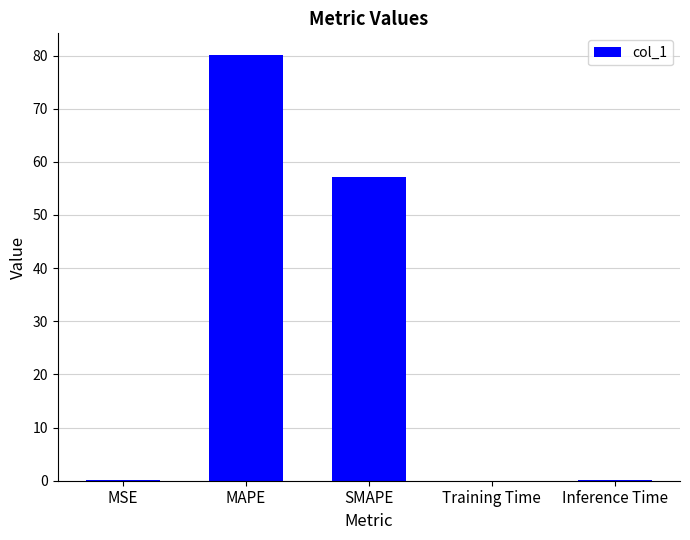

True or false: the data shows 0.0 at Inference Time.

True